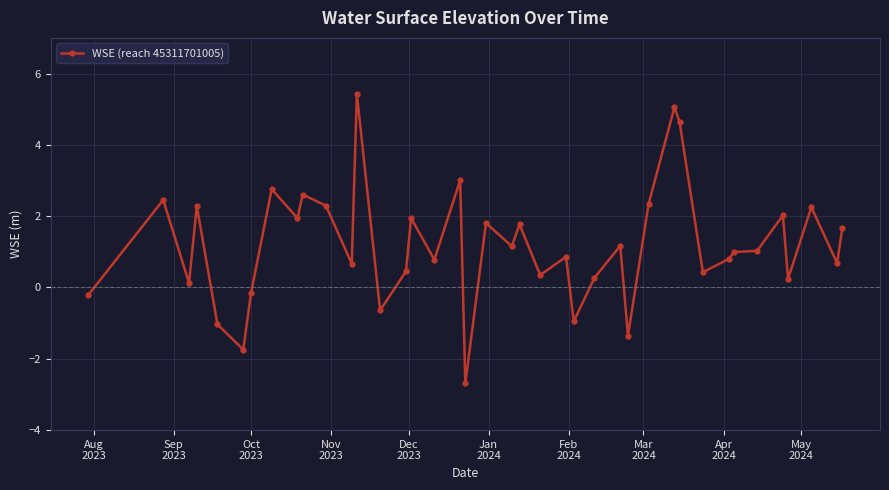

True or false: there are more than 2 points higher than both neighbors.

True